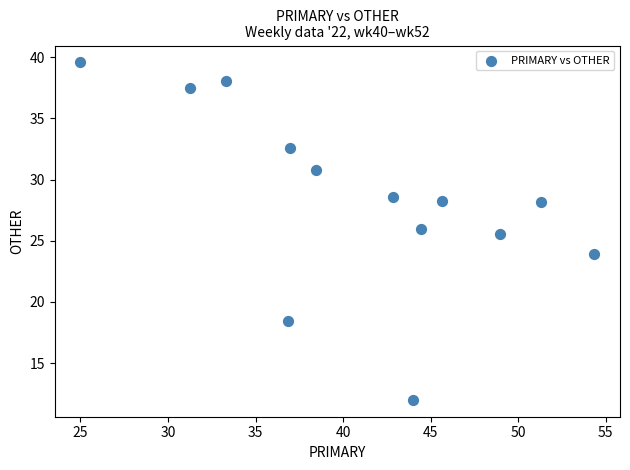

What Y value in the scatter plot is closest to 25?

25.5